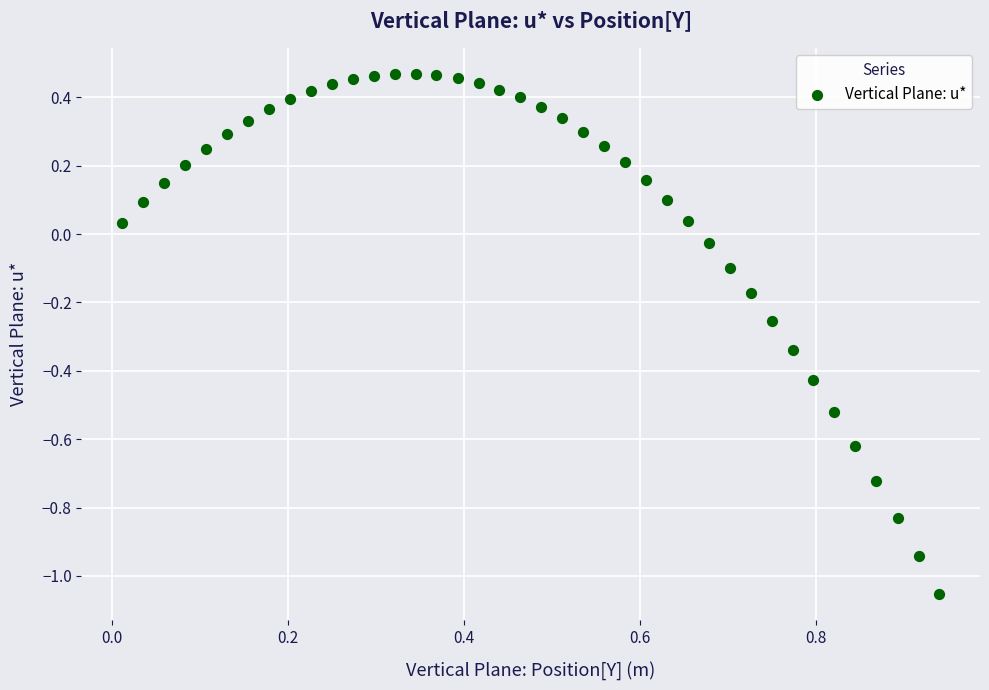

What is the range of Y values (max minus min)?

1.5